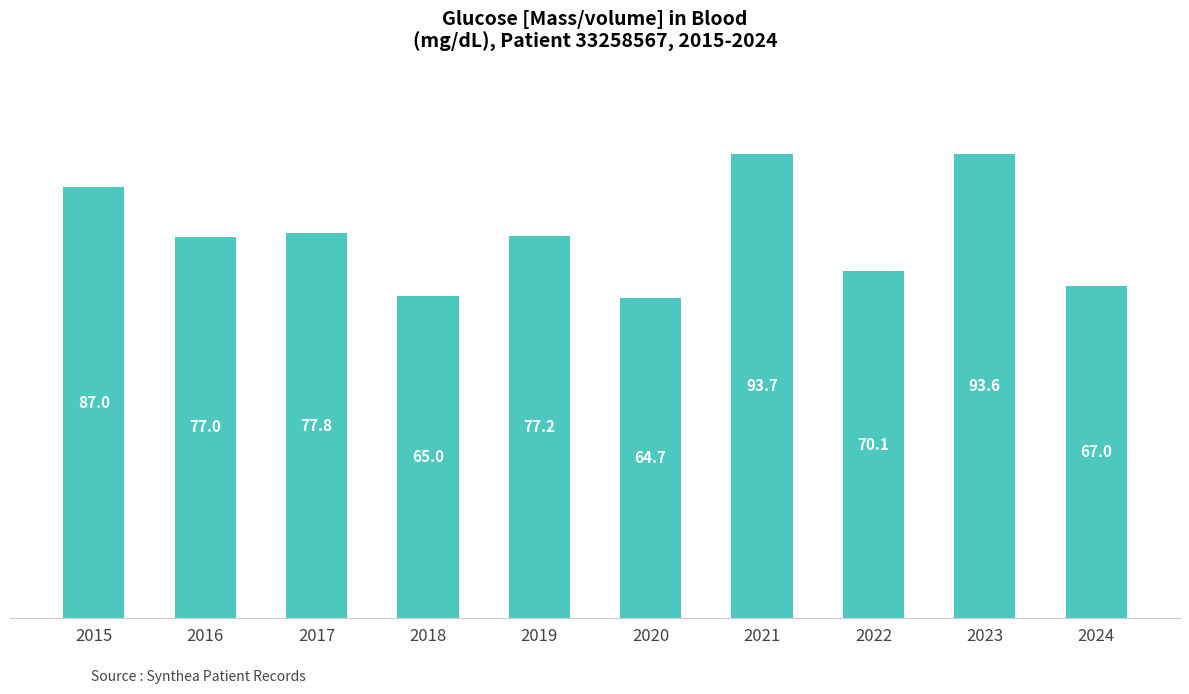

How many data points are less than 77?

4